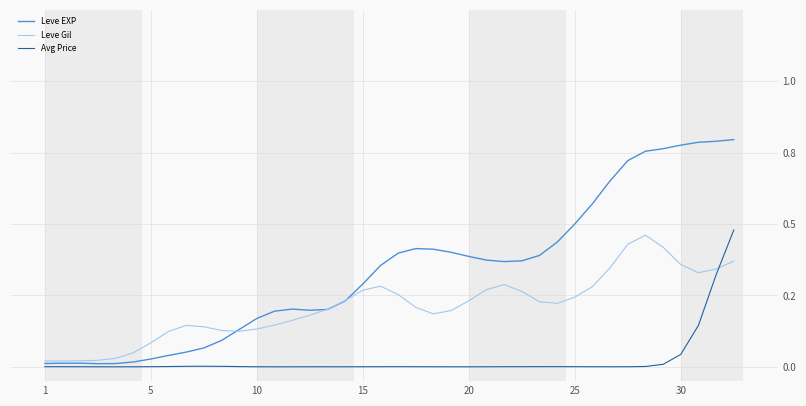

In Leve Gil, how many points are lower than both neighbors (excluding endpoints)?

4